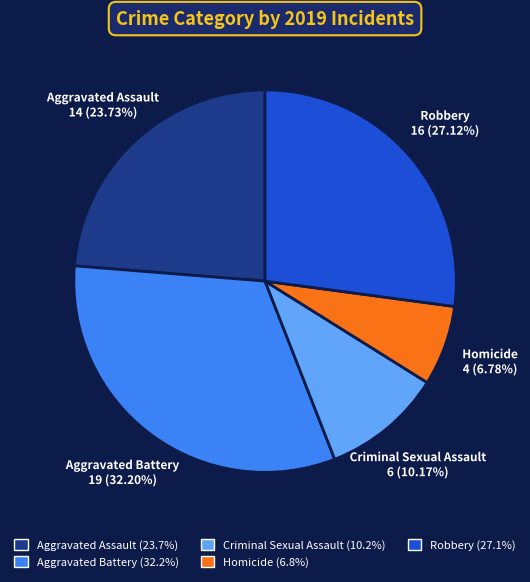

Do Criminal Sexual Assault and Robbery together represent more than half of the pie?

No